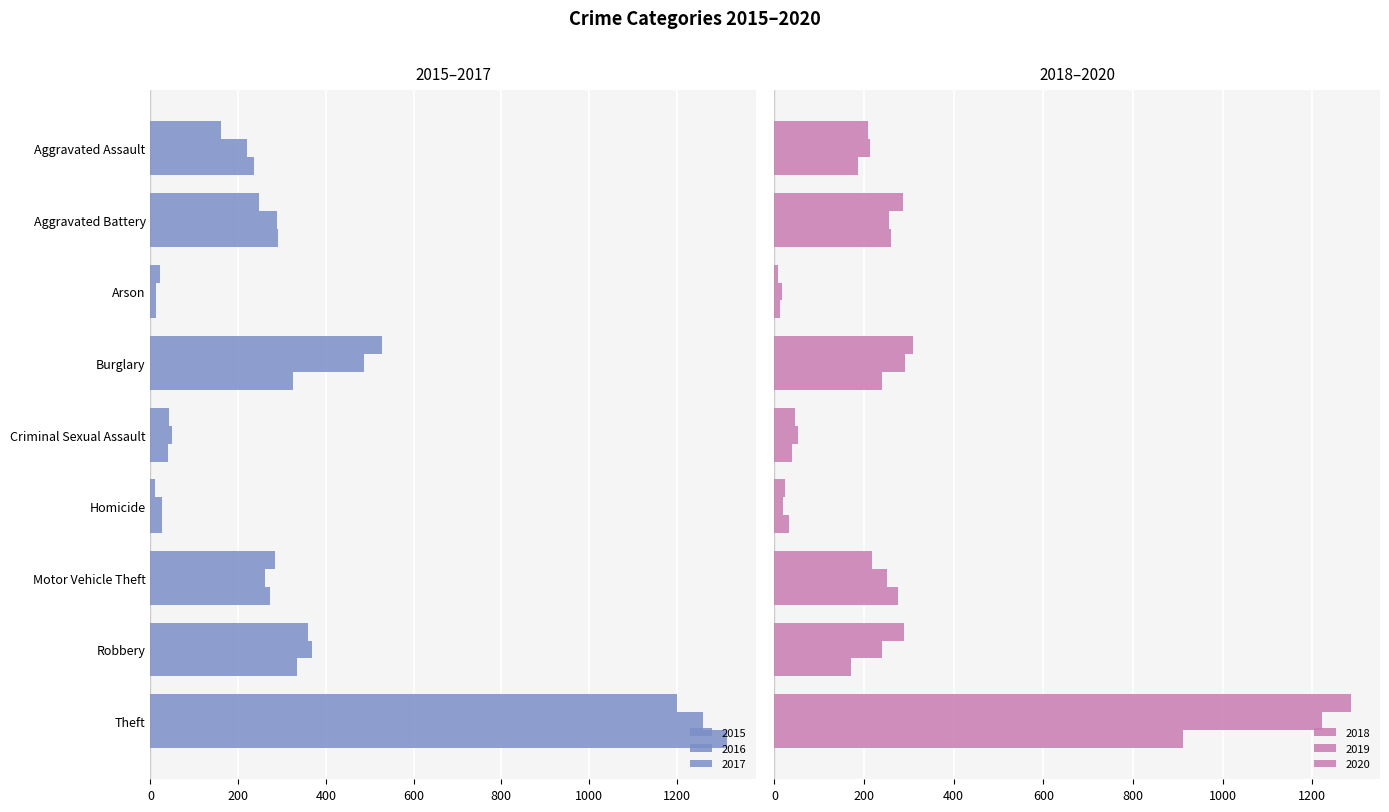

Which series has the largest total across all categories?

2016